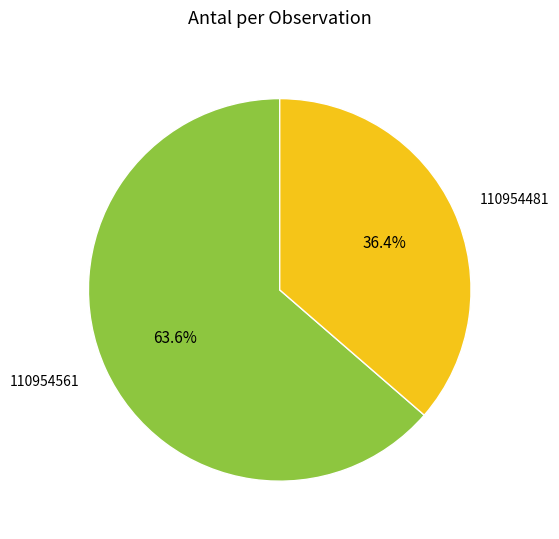

The 110954561 slice represents 64% of the pie. True or false?

True